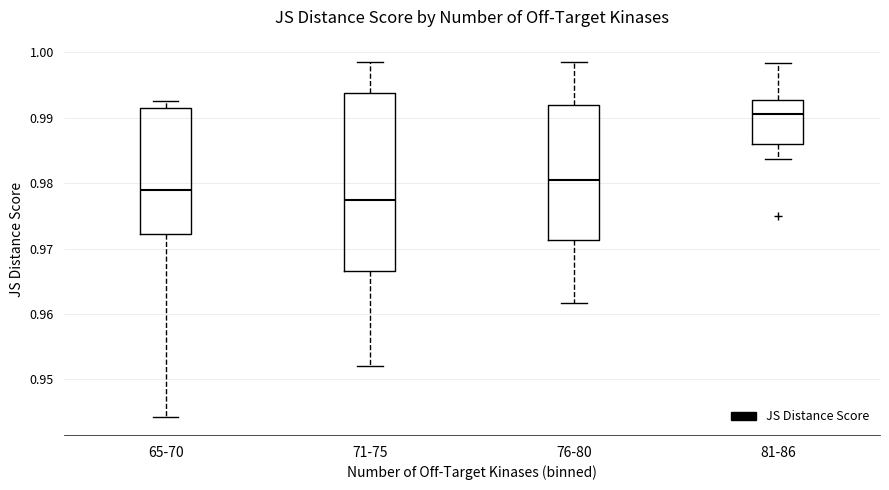

Reading left to right, transcribe this box plot: for each box, give where its median line is, the range the box spans, and where its two whiskers end, as read against the y-axis. The values are not printed on the chart, so give them approximately, as read against the axis.

65-70: median 0.979, box 0.972 to 0.991, whiskers 0.944 to 0.993
71-75: median 0.977, box 0.967 to 0.994, whiskers 0.952 to 0.999
76-80: median 0.980, box 0.971 to 0.992, whiskers 0.962 to 0.999
81-86: median 0.991, box 0.986 to 0.993, whiskers 0.984 to 0.998